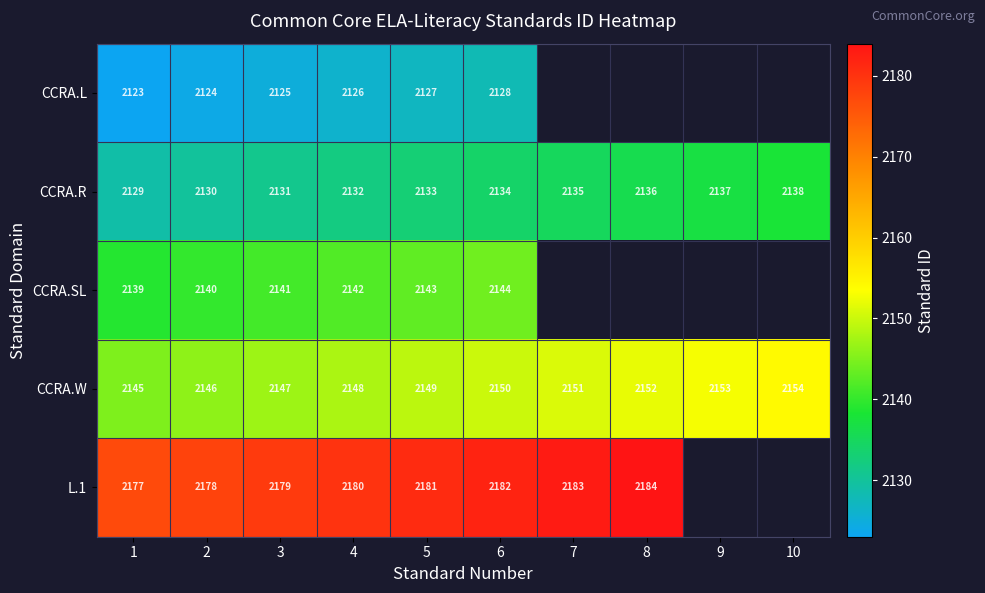

What is the greatest value displayed?

2184